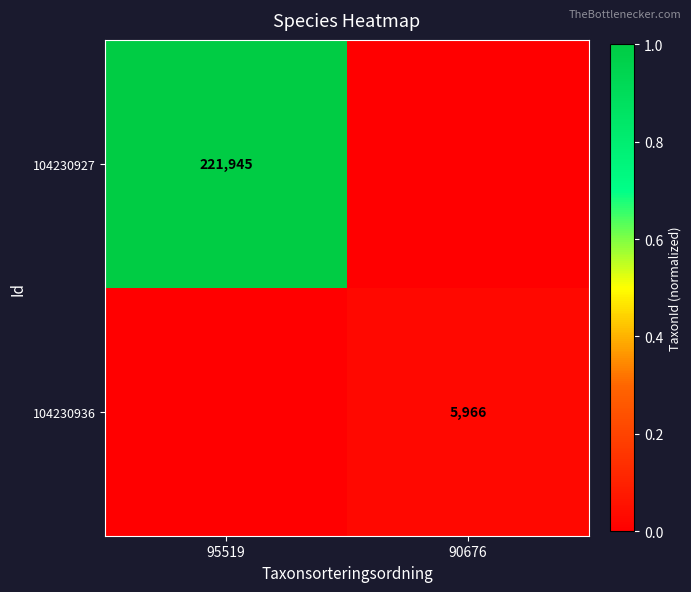

The value of 104230927 at 95519 is 221945. True or false?

True